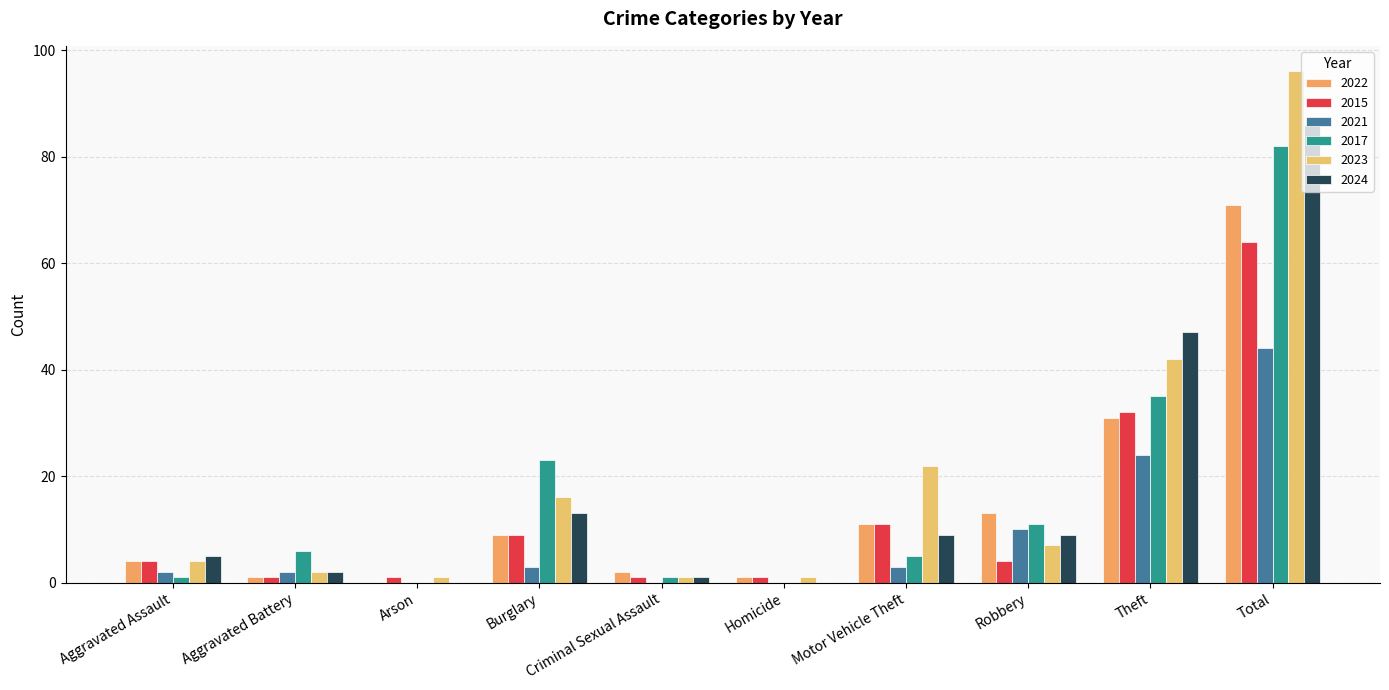

Rank the categories by 2022 value from highest to lowest.

Total, Theft, Robbery, Motor Vehicle Theft, Burglary, Aggravated Assault, Criminal Sexual Assault, Aggravated Battery, Homicide, Arson